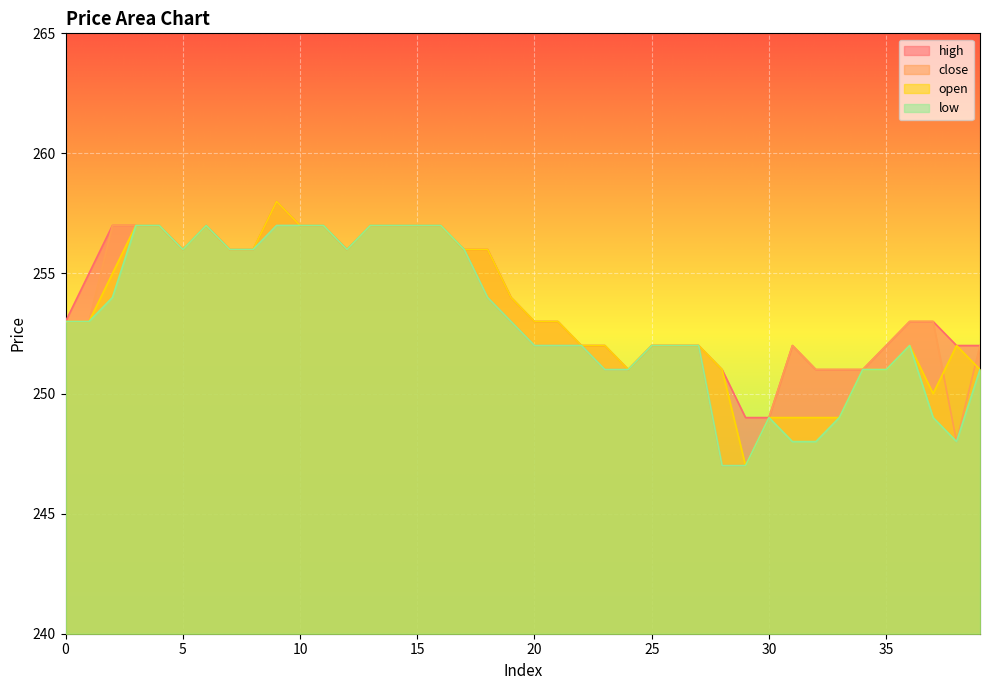

What are all the series names shown in the legend?

high, close, open, low